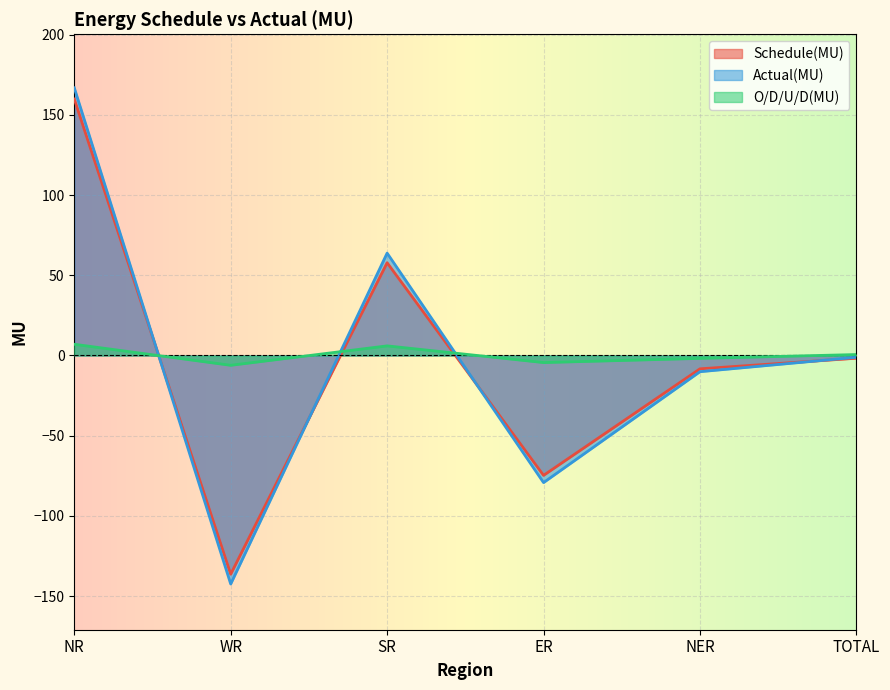

How many lines are shown in the chart?

3